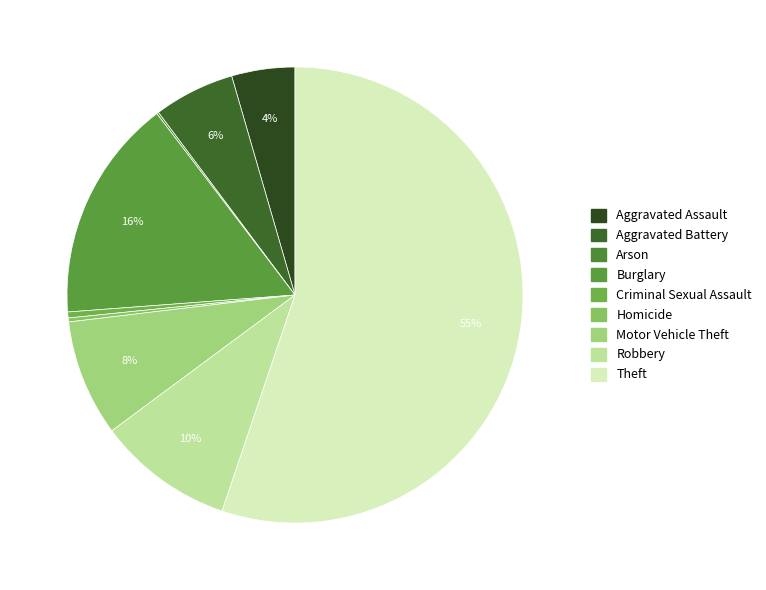

Count the number of slices in the pie.

9